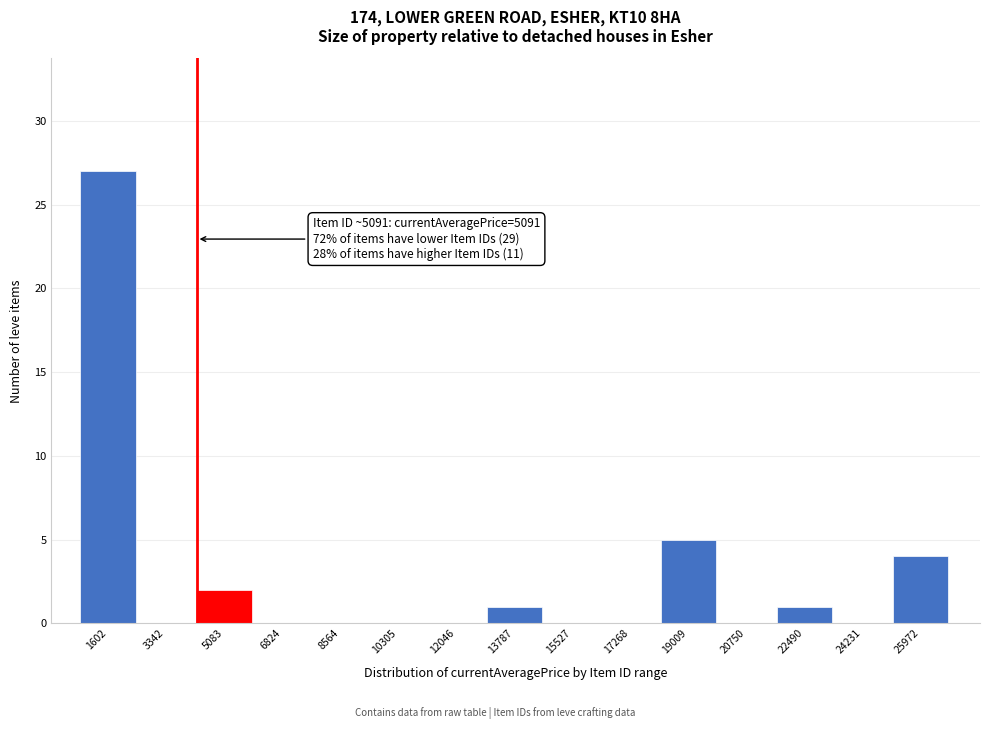

Reading left to right, extract all data points from this chart.

1602=27	3342=0	5083=2	6824=0	8564=0	10305=0	12046=0	13787=1	15527=0	17268=0	19009=5	20750=0	22490=1	24231=0	25972=4